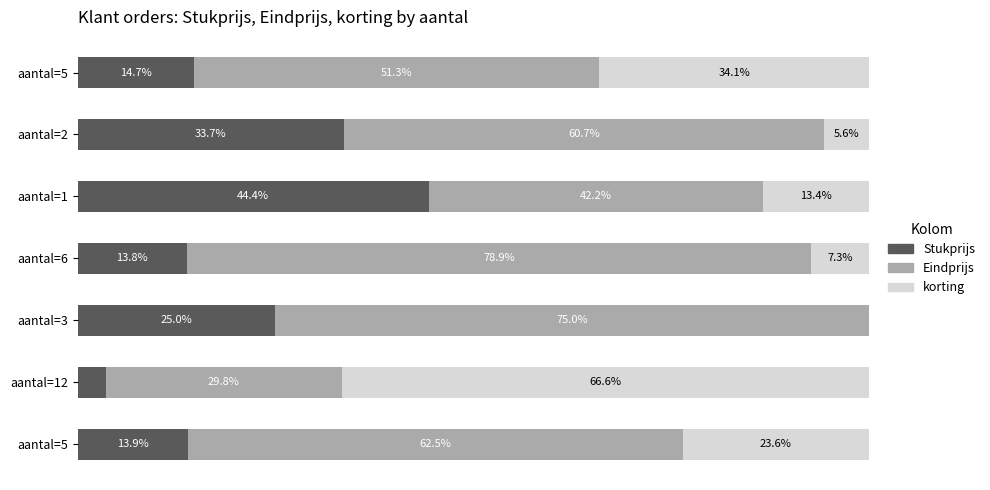

At which category is the sum across all series the highest?

aantal=12